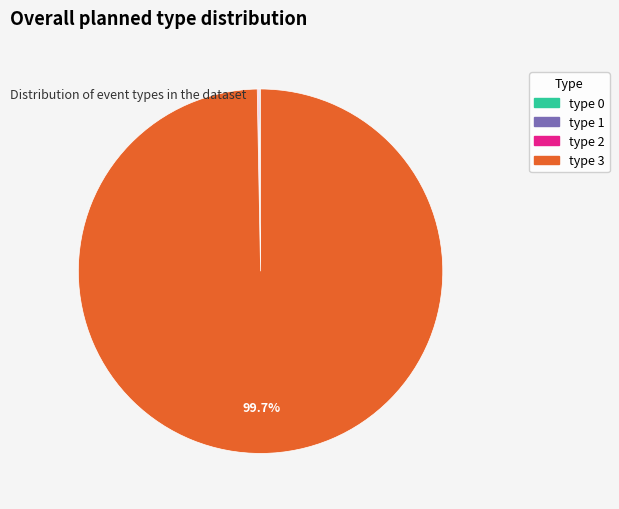

Does any single category account for the majority?

Yes